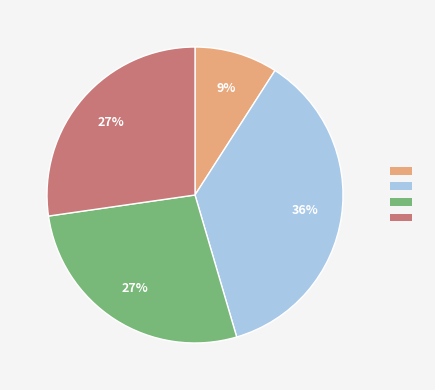

To the nearest percent, what is the average slice percentage?

25%